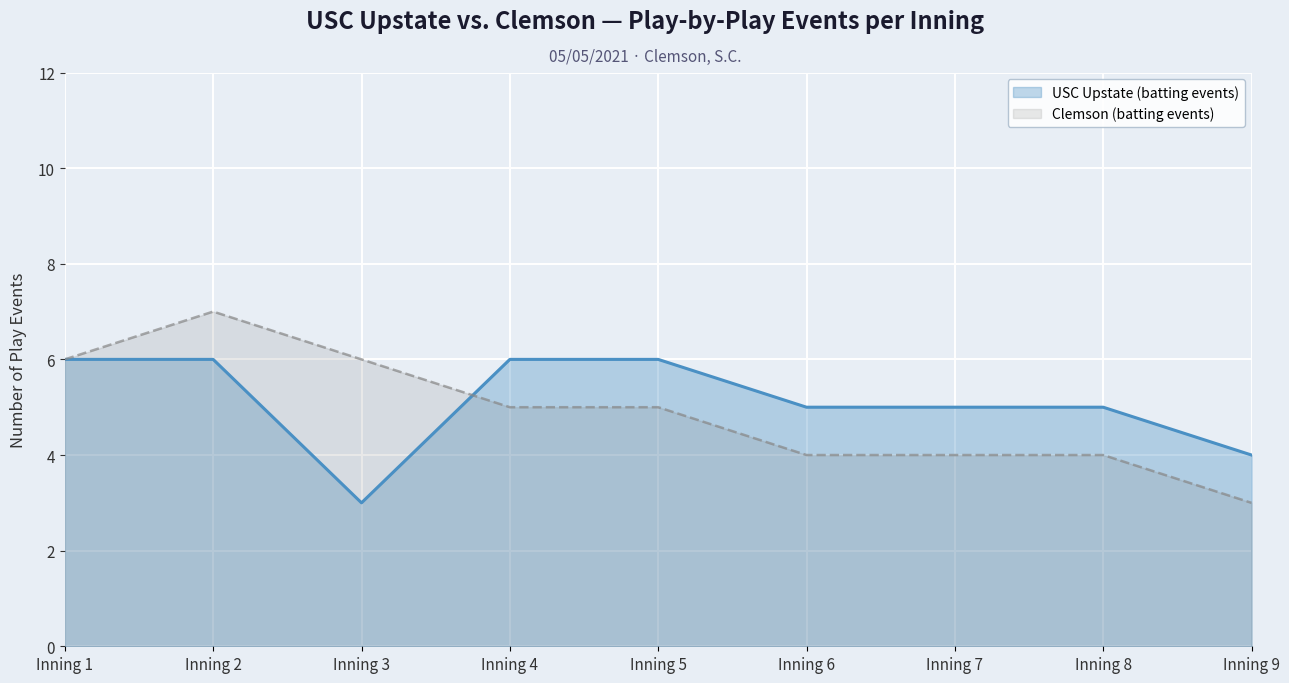

Between Inning 1 and Inning 5, which series saw the biggest shift?

Clemson (batting events)